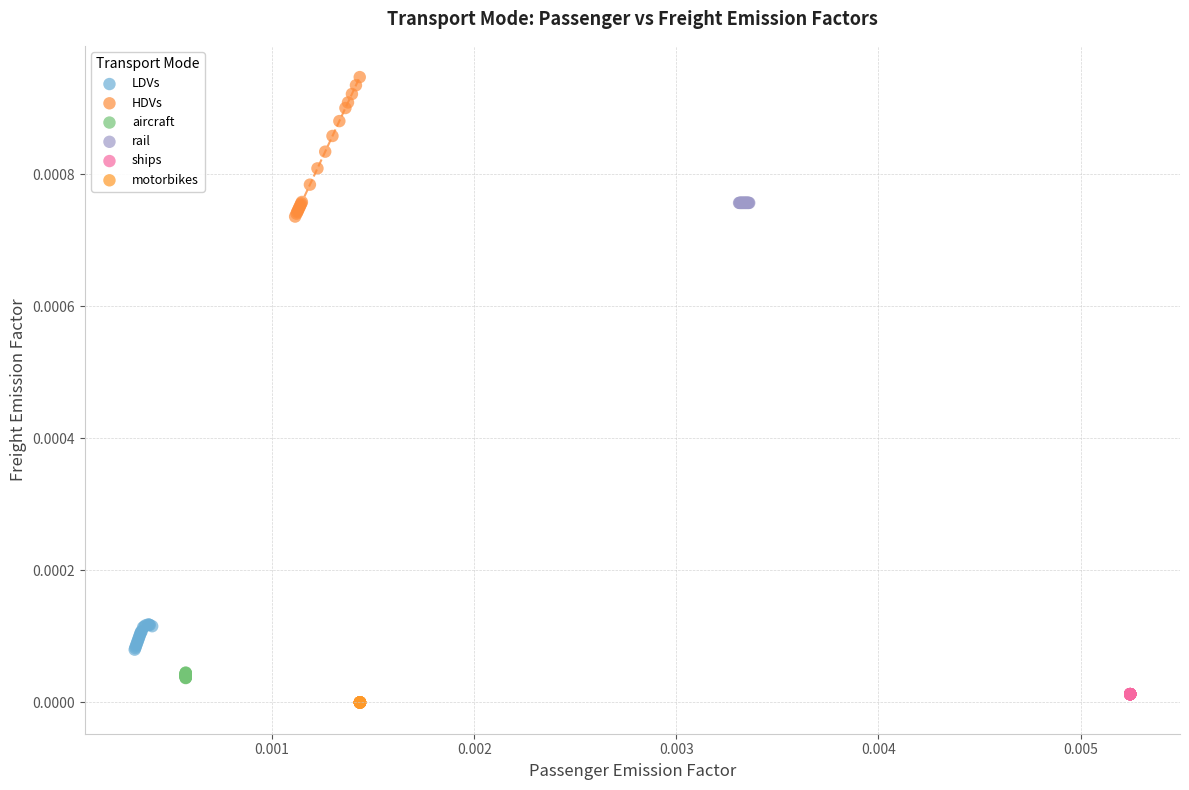

Which series reaches the maximum Y coordinate?

HDVs